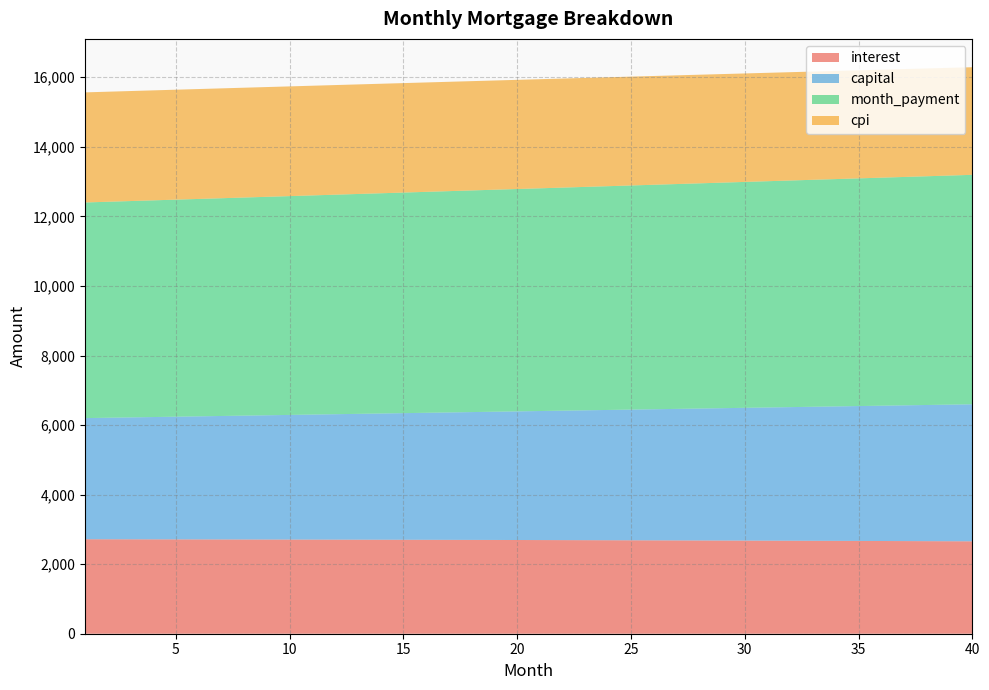

Reading left to right, transcribe all the data shown in this chart.

interest: 2716.9	2716.0	2715.2	2714.2	2713.3	2712.3	2711.3	2710.2	2709.1	2708.0	2706.8	2705.6	2704.4	2703.1	2701.8	2700.5	2699.1	2697.7	2696.3	2694.8	2693.3	2691.7	2690.1	2688.5	2686.8	2685.1	2683.4	2681.6	2679.8	2677.9	2676.1	2674.1	2672.2	2670.1	2668.1	2666.0	2663.9	2661.7	2659.5	2657.3
capital: 3483.2	3494.2	3505.3	3516.4	3527.5	3538.7	3549.9	3561.2	3572.4	3583.8	3595.1	3606.5	3617.9	3629.4	3640.9	3652.4	3664.0	3675.6	3687.2	3698.9	3710.6	3722.3	3734.1	3745.9	3757.8	3769.7	3781.6	3793.6	3805.6	3817.7	3829.8	3841.9	3854.1	3866.3	3878.5	3890.8	3903.1	3915.5	3927.9	3940.3
month_payment: 6200.1	6210.3	6220.5	6230.6	6240.8	6251.0	6261.2	6271.4	6281.5	6291.7	6301.9	6312.1	6322.3	6332.5	6342.7	6352.9	6363.1	6373.3	6383.5	6393.7	6403.9	6414.0	6424.2	6434.4	6444.6	6454.8	6465.0	6475.2	6485.4	6495.6	6505.8	6516.0	6526.2	6536.4	6546.6	6556.8	6567.0	6577.2	6587.4	6597.6
cpi: 3165.7	3164.6	3163.5	3162.4	3161.3	3160.1	3158.8	3157.6	3156.3	3154.9	3153.5	3152.1	3150.6	3149.1	3147.5	3145.9	3144.3	3142.6	3140.9	3139.1	3137.3	3135.4	3133.6	3131.6	3129.6	3127.6	3125.5	3123.4	3121.3	3119.1	3116.8	3114.5	3112.2	3109.8	3107.3	3104.9	3102.3	3099.8	3097.1	3094.5